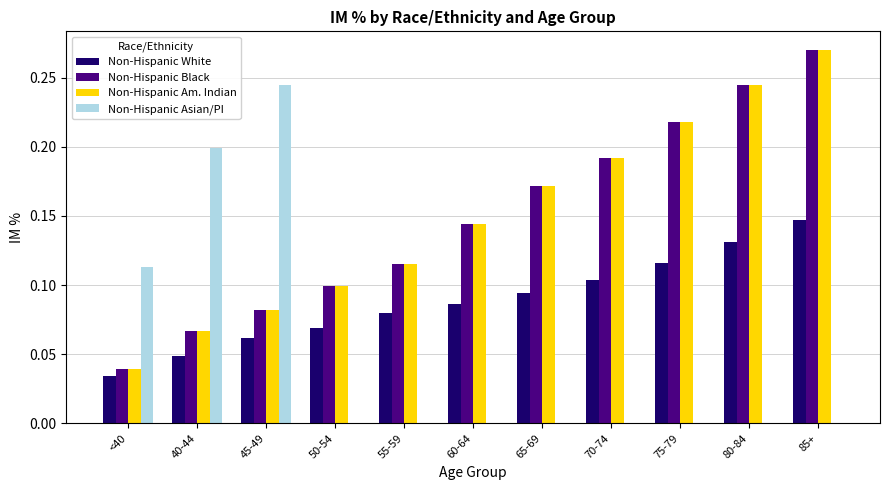

At which category does the chart reach its peak across all series?

85+